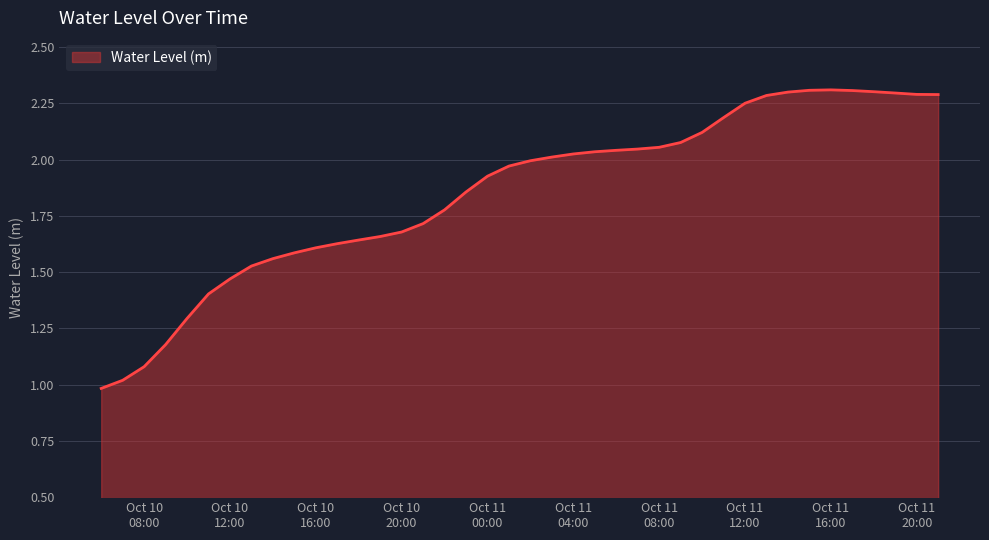

At which label is the value closest to 1?

2023-10-10 06:00:00